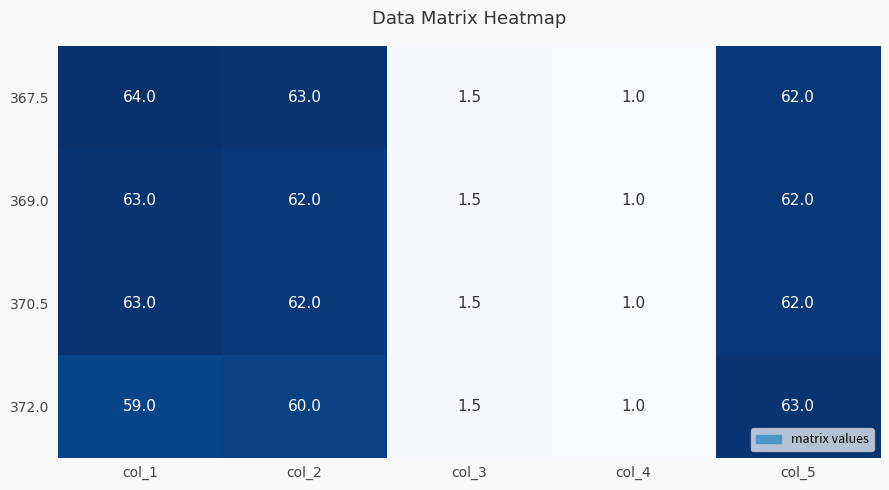

The 370.5 series shows 62.0 at col_2. True or false?

True